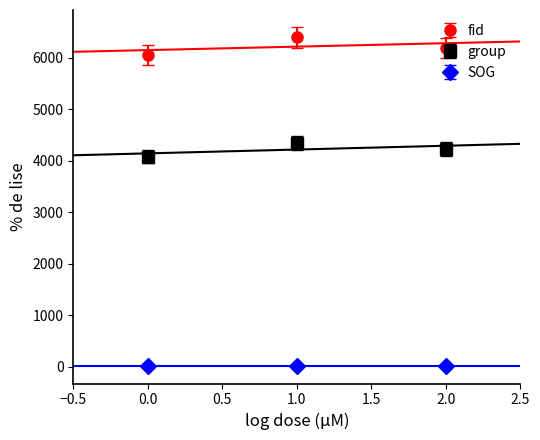

What is the greatest value displayed?

6394.0